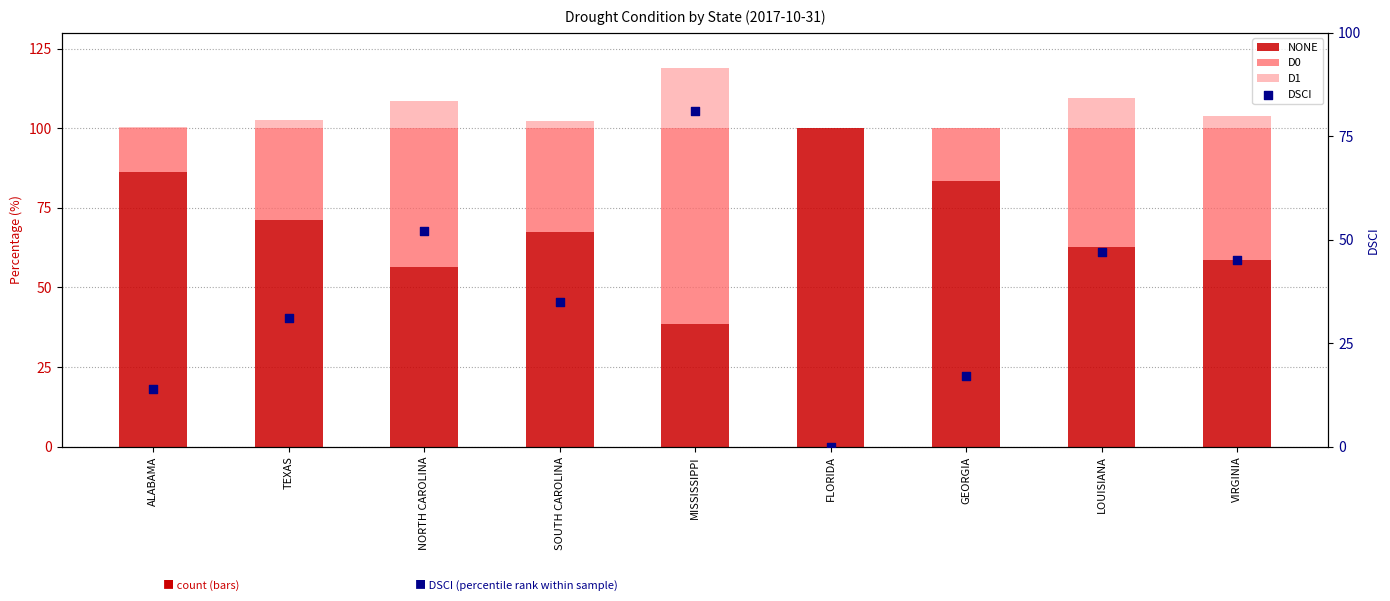

At how many categories does at least one series exceed 18?

9